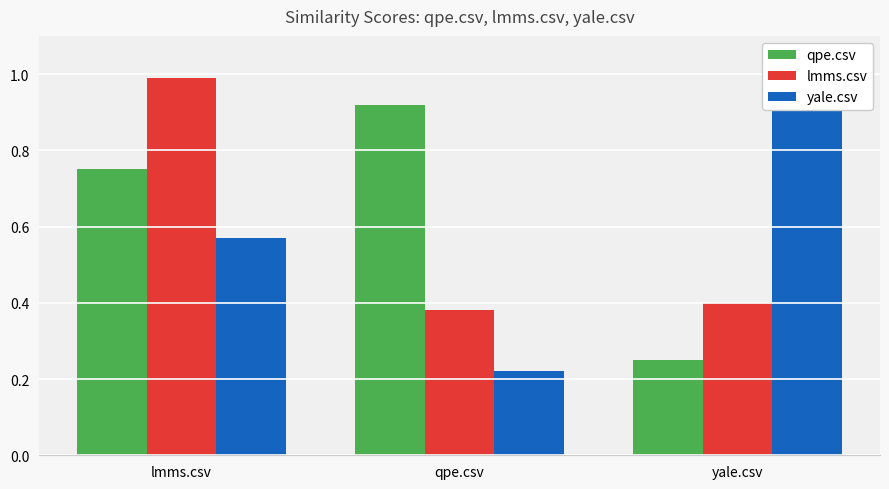

At which category does the chart reach its minimum across all series?

qpe.csv